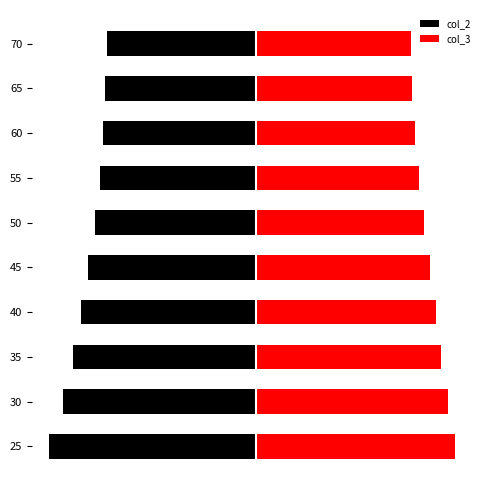

List the series in order of their peak value, highest first.

col_3, col_2